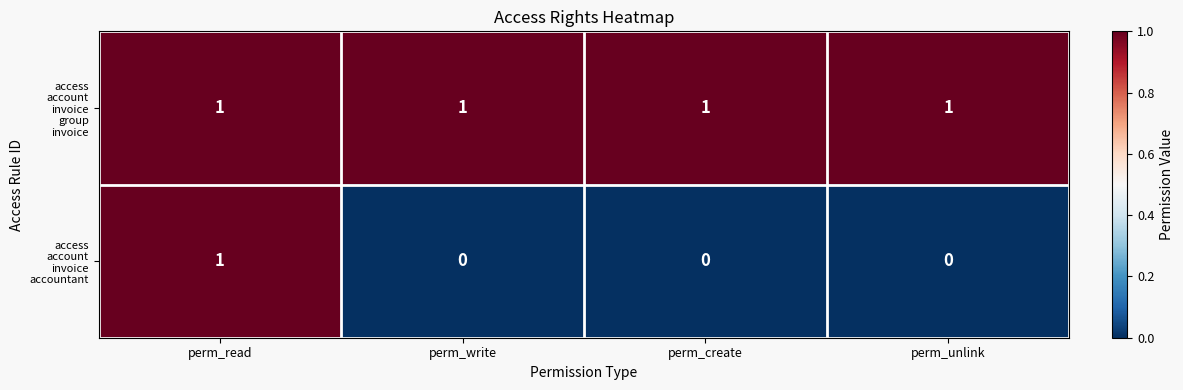

At how many categories does at least one series exceed 0?

4